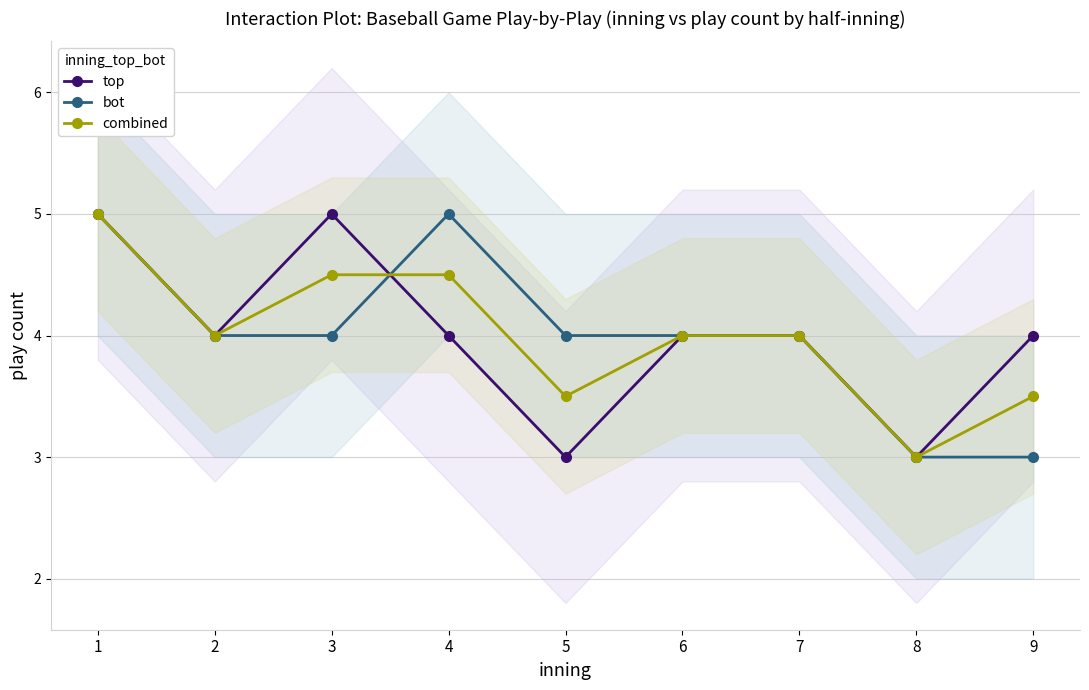

What is the value of the top point at the 7th from the left?

4.0